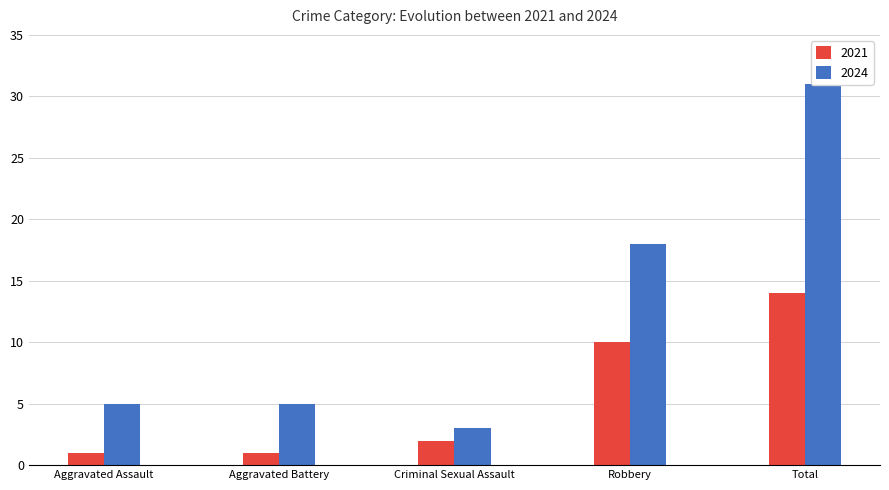

At which category does the chart reach its peak across all series?

Total